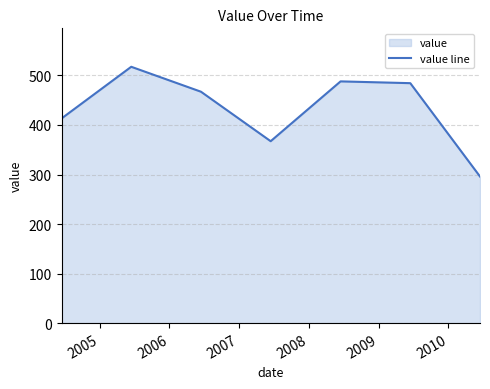

How many interior local peaks (higher than both neighbors) does the data have?

2